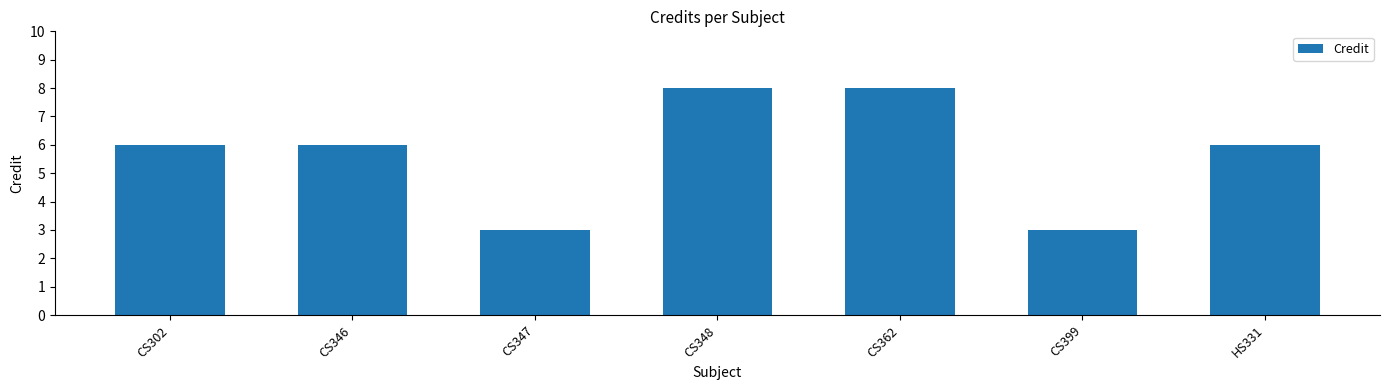

The value at CS346 is 4. True or false?

False